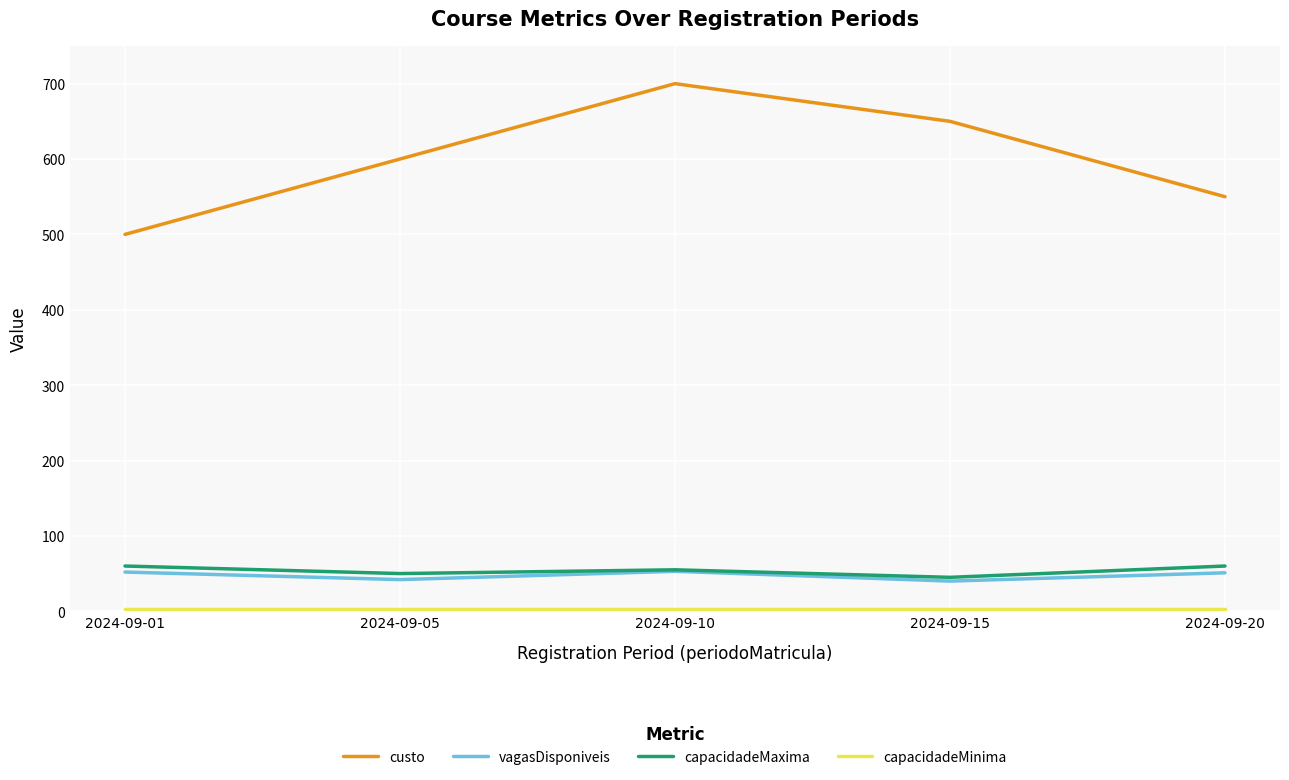

At which category does the chart reach its peak across all series?

2024-09-10